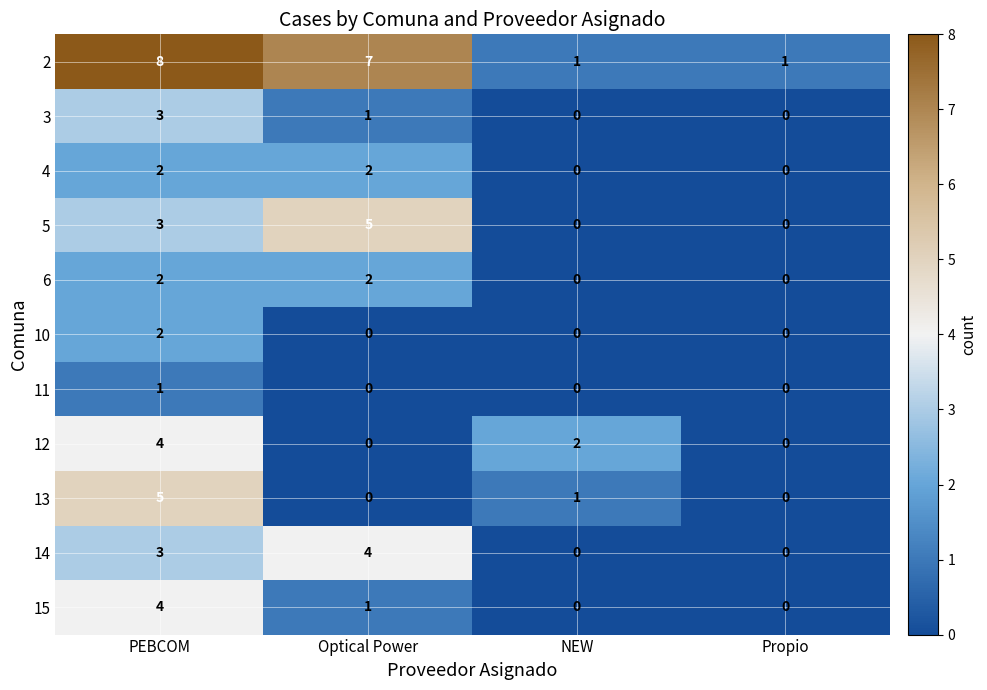

At how many categories does at least one series exceed 4?

2